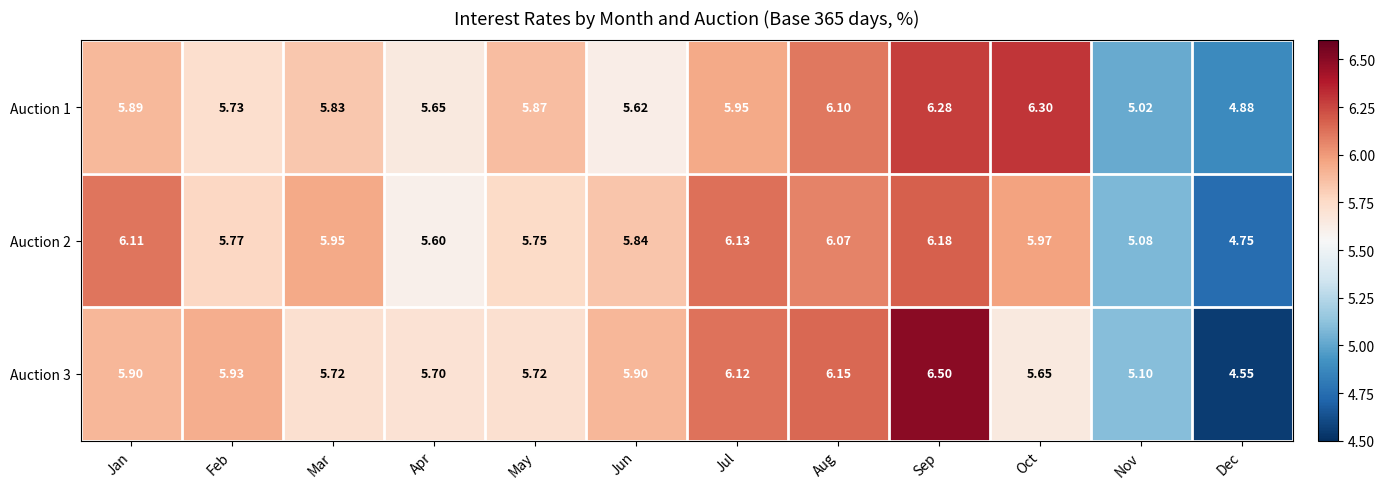

At which category does the chart reach its peak across all series?

Sep